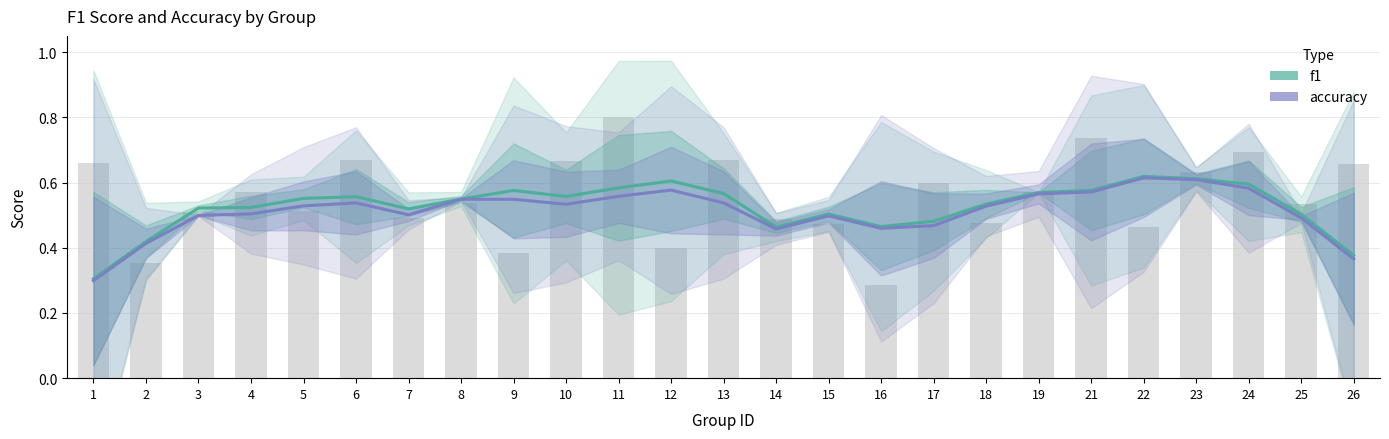

True or false: f1 has a value of 0.8 at 5.

False